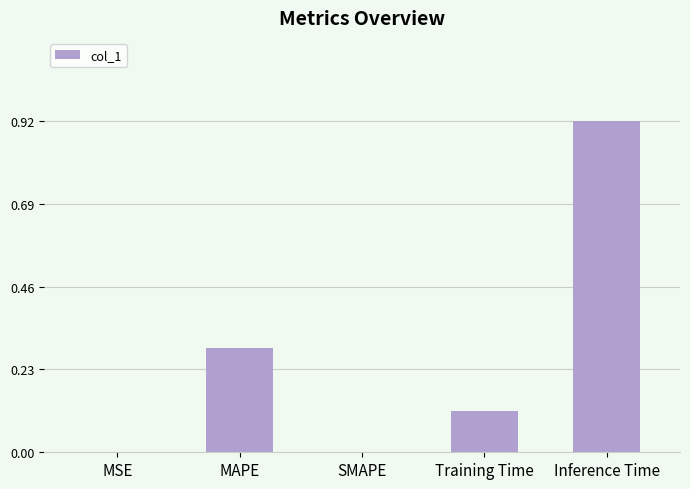

True or false: the data shows 0.5 at MAPE.

False